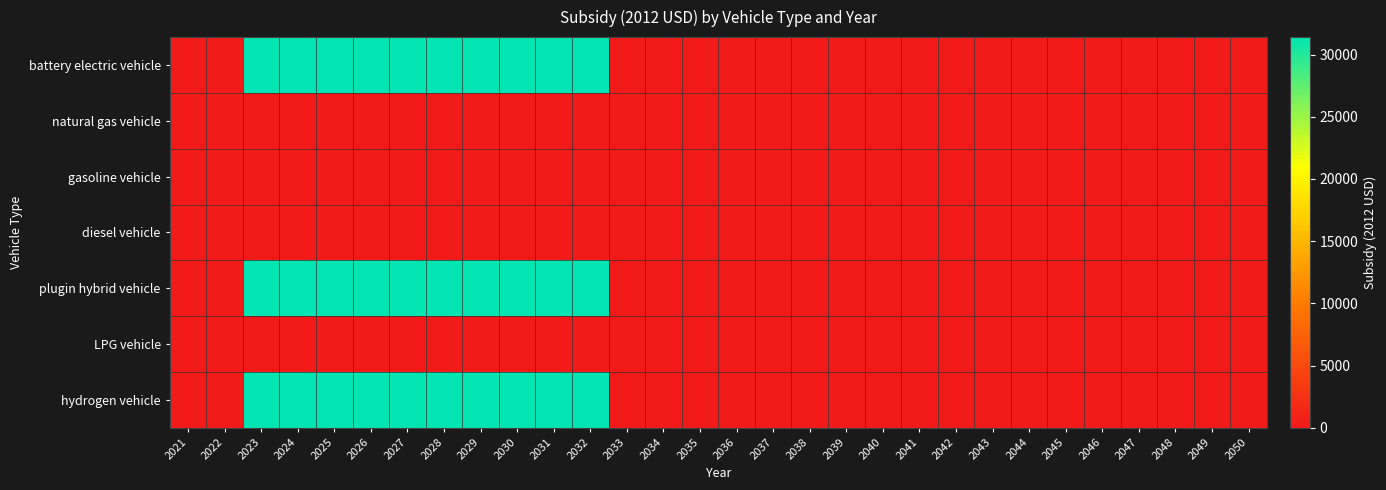

At which category does the chart reach its minimum across all series?

2021